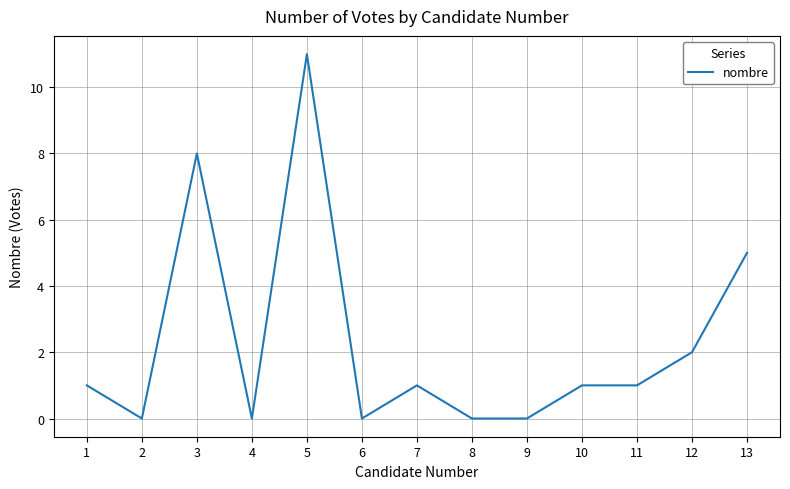

What is the difference between the maximum and minimum values?

11